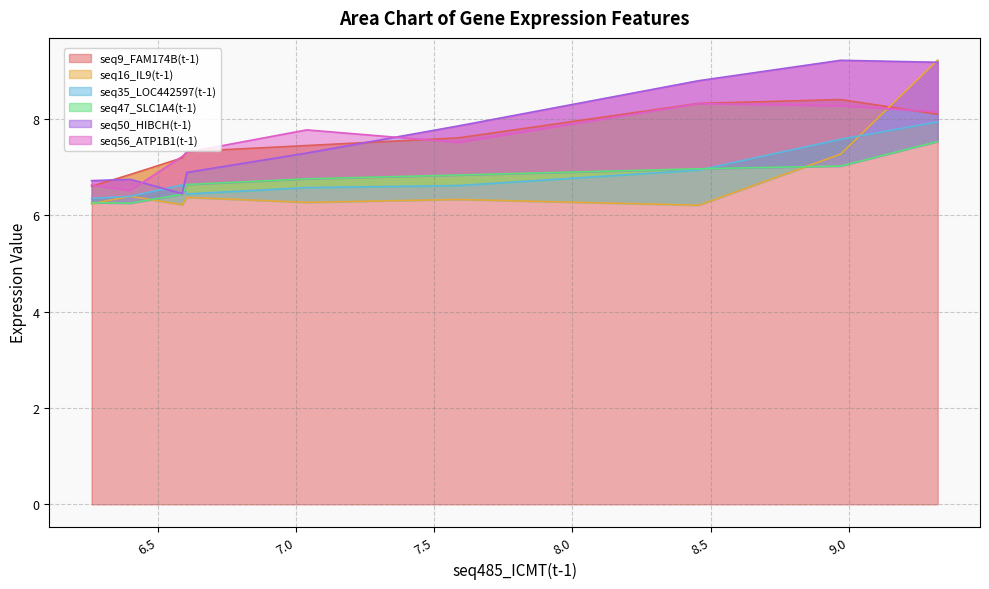

Which series has the largest total across all categories?

seq50_HIBCH(t-1)